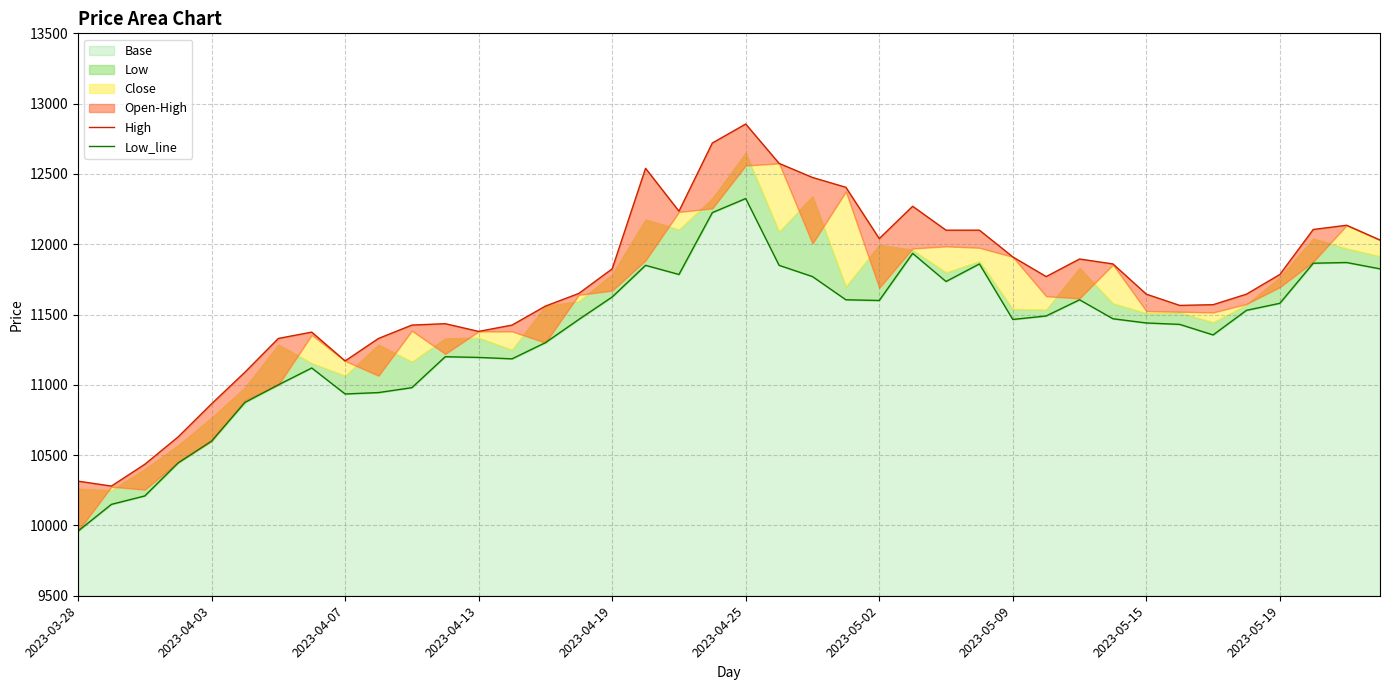

What is the sum of the High values at 10 and 33?

22990